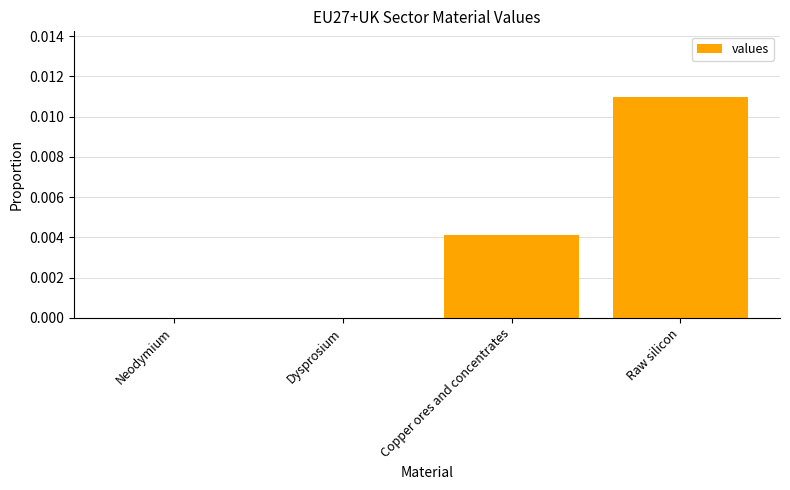

The value at Neodymium is 0.0. True or false?

True